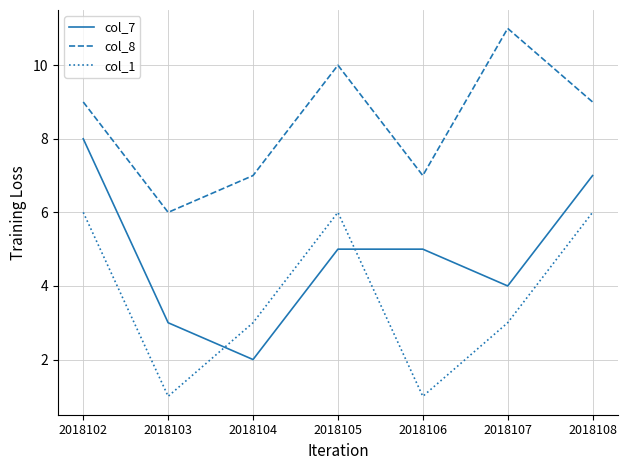

What is the smallest value displayed?

1